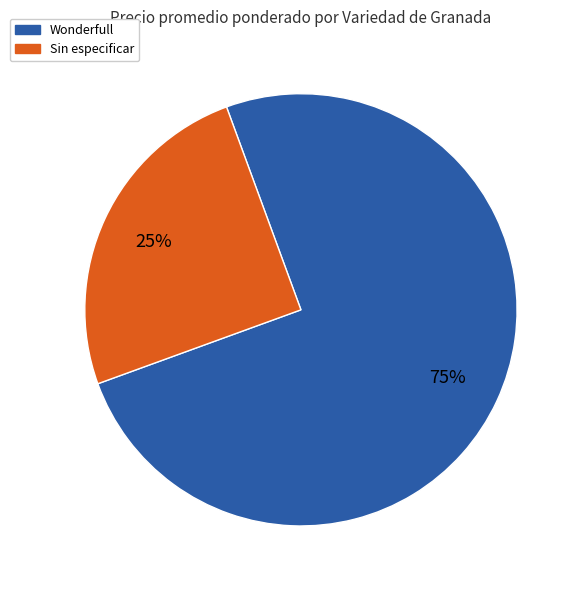

Does any single category account for the majority?

Yes